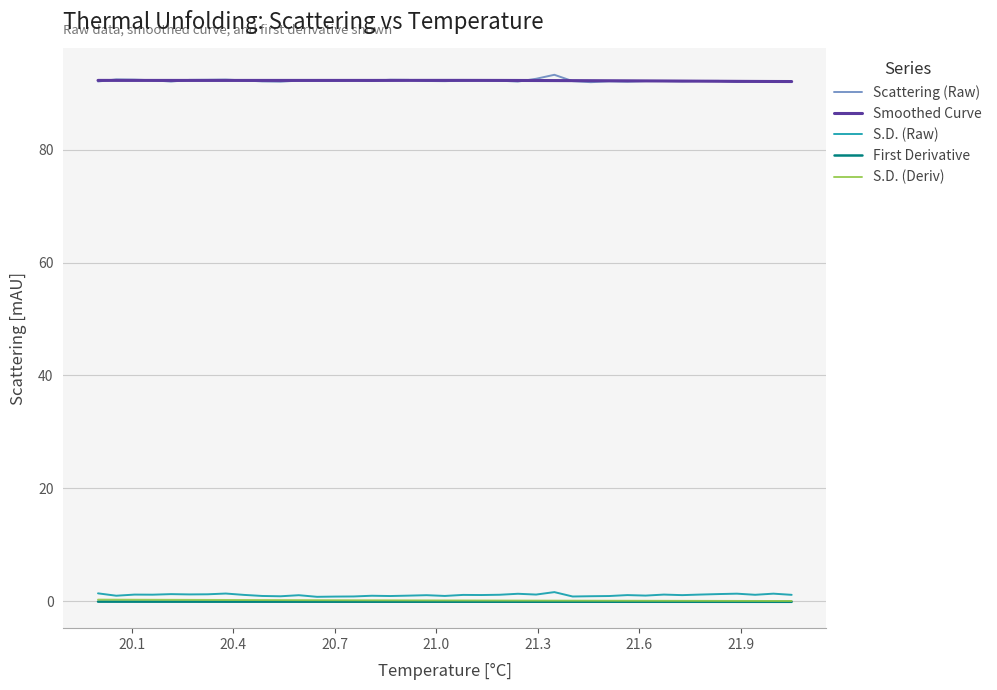

What is the maximum value for Scattering (Raw)?

93.3